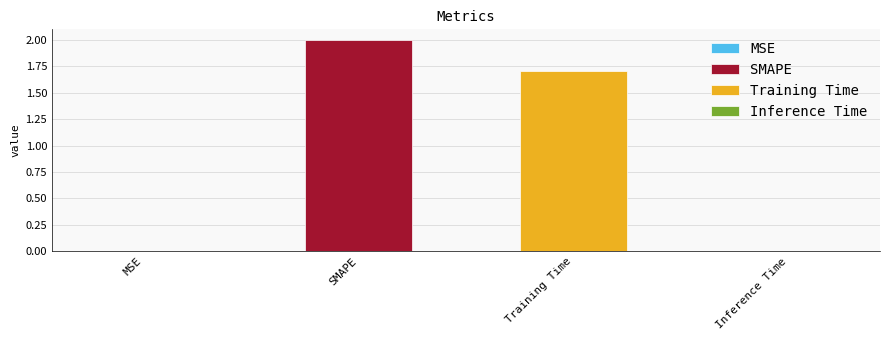

Which category has the lowest value across all series?

MSE